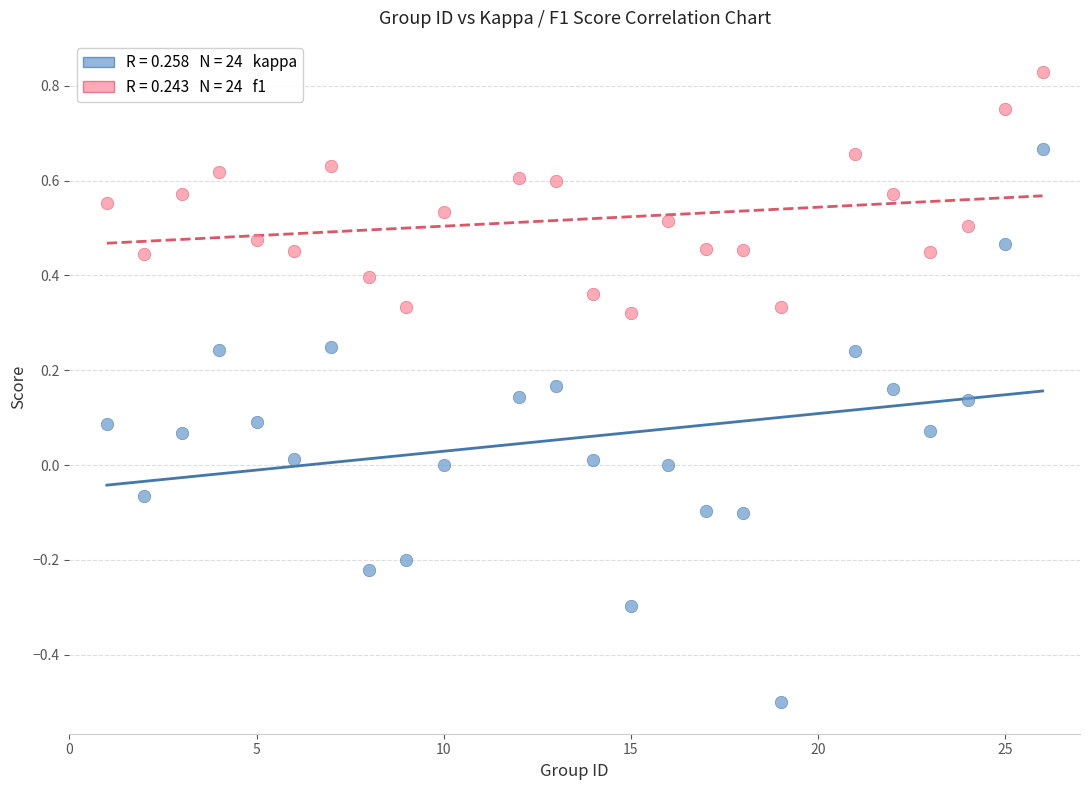

Across all data points, what is the range of Y values (max minus min)?

1.3